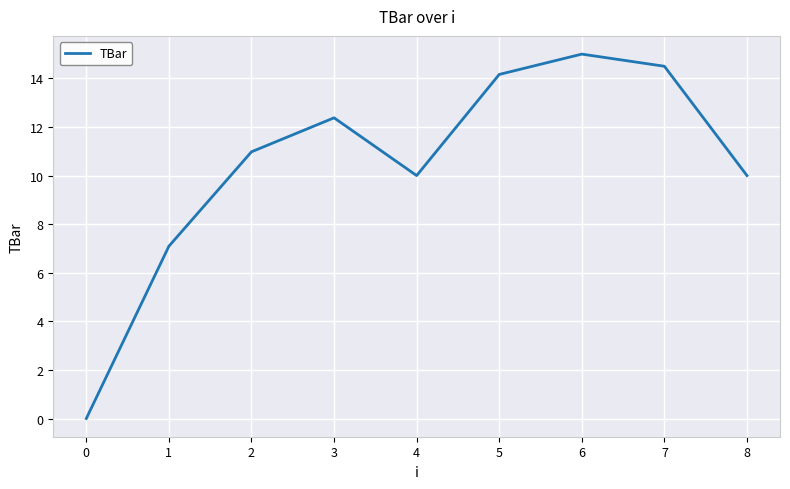

Where is the first local minimum?

4